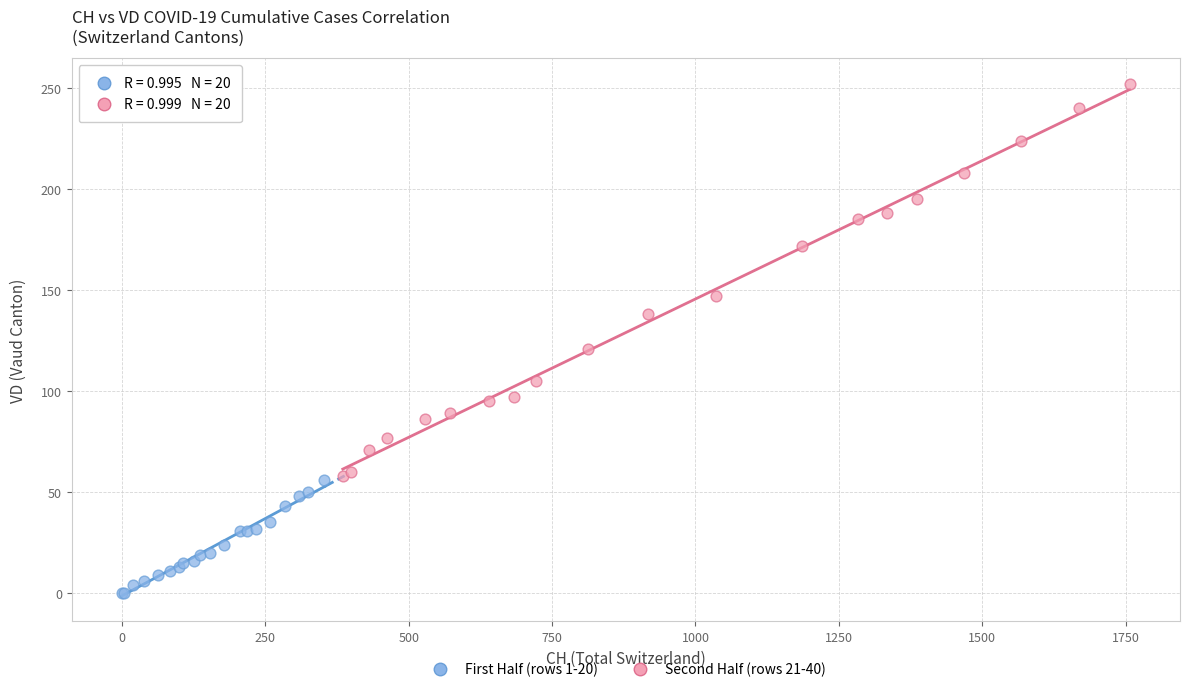

Which series contains the highest Y value?

Second Half (rows 21-40)